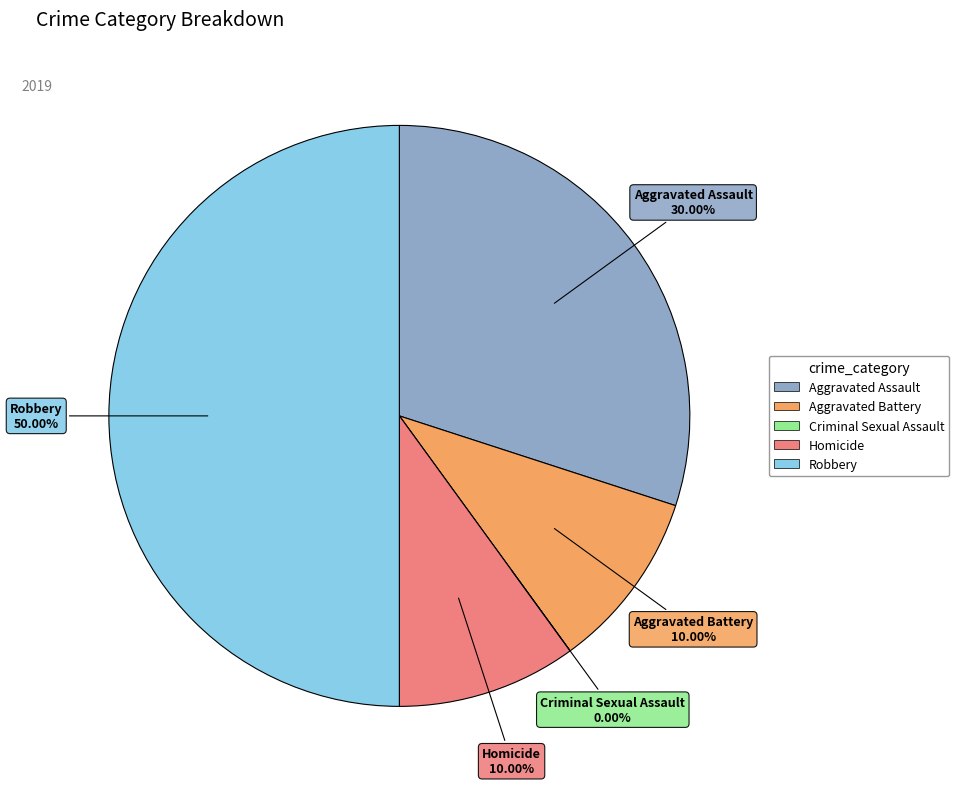

To the nearest percent, what is the combined percentage of Robbery and Aggravated Battery?

60%